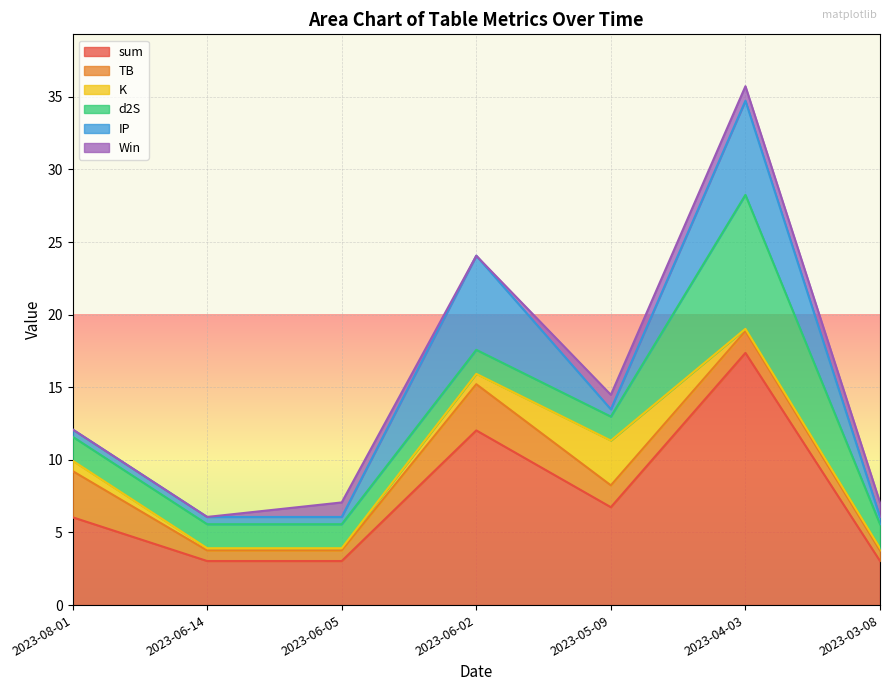

What is the sum of the sum values at 2023-04-03 and 2023-03-08?

20.4